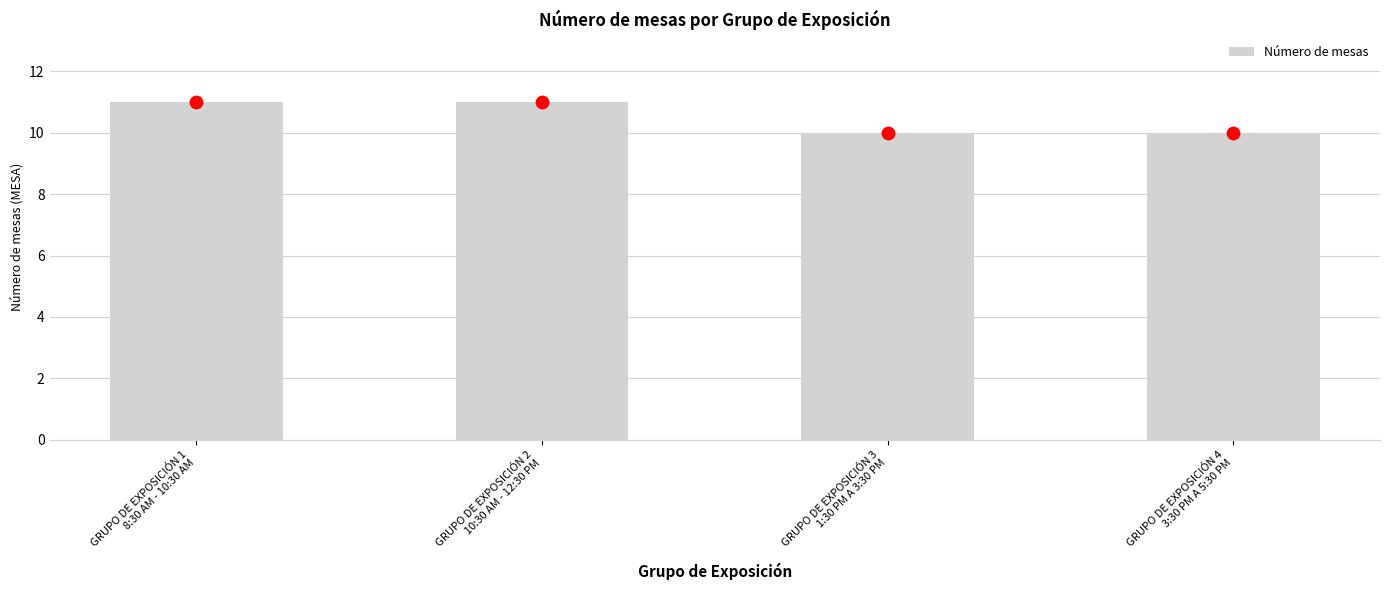

What is the ratio of the value at GRUPO DE EXPOSICIÓN 1
8:30 AM - 10:30 AM to the value at GRUPO DE EXPOSICIÓN 2
10:30 AM - 12:30 PM?

1.0